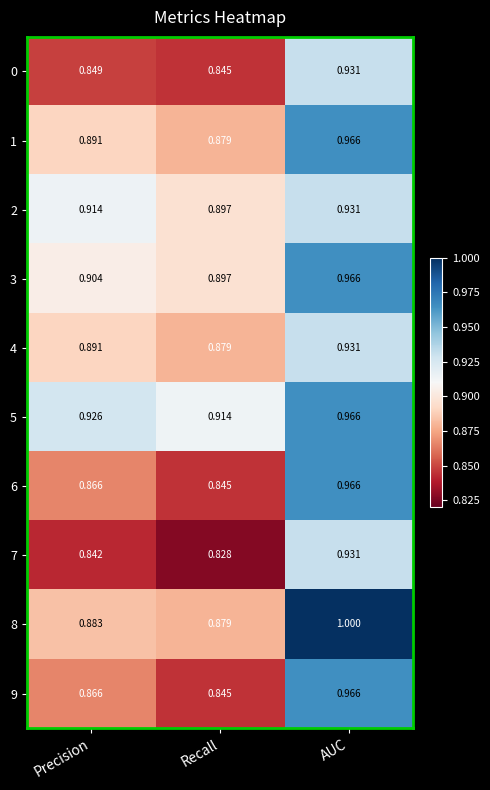

Rank the categories by 2 value from highest to lowest.

AUC, Precision, Recall